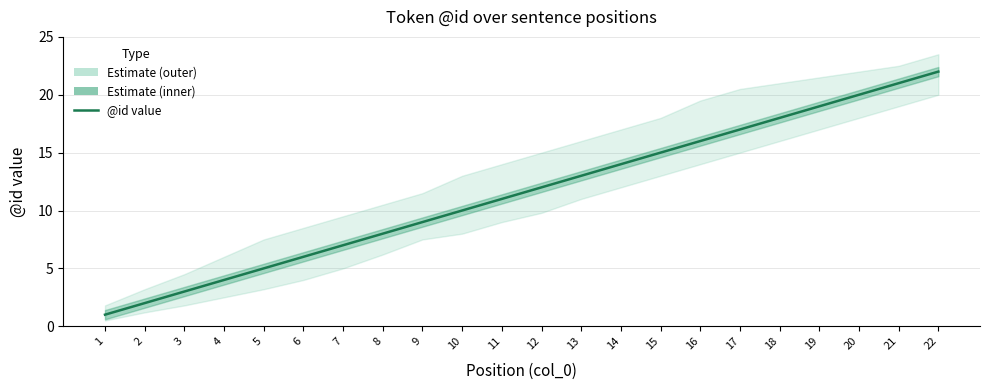

Reading right to left, what are all the values shown in this chart?

22=22	21=21	20=20	19=19	18=18	17=17	16=16	15=15	14=14	13=13	12=12	11=11	10=10	9=9	8=8	7=7	6=6	5=5	4=4	3=3	2=2	1=1